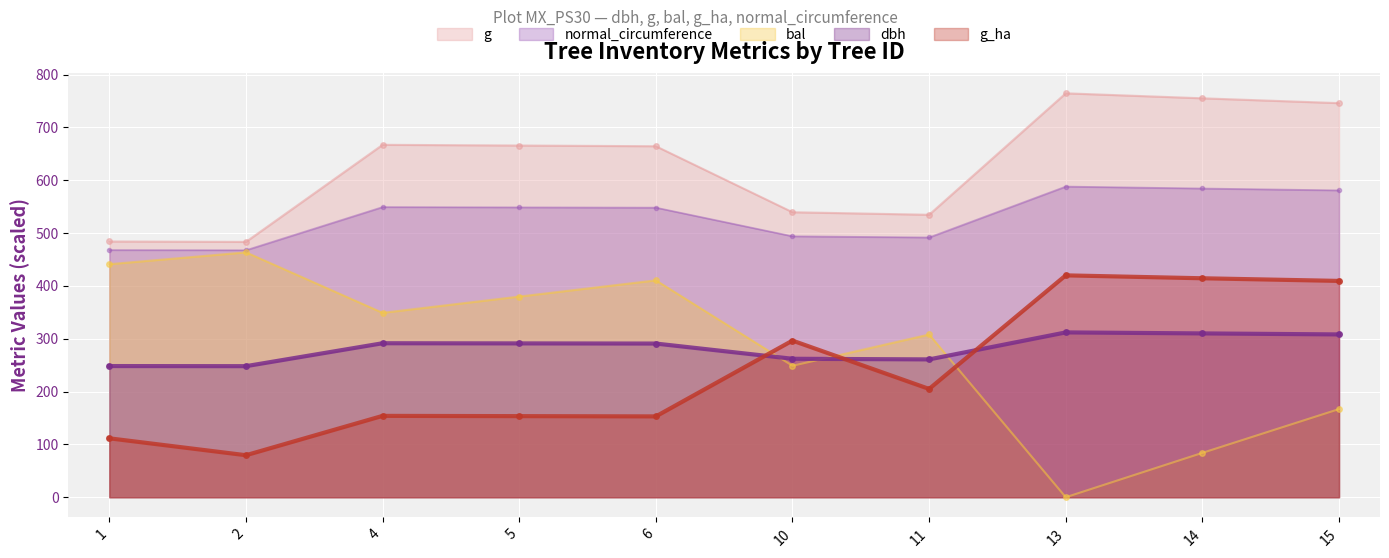

True or false: dbh and g intersect in this chart.

False